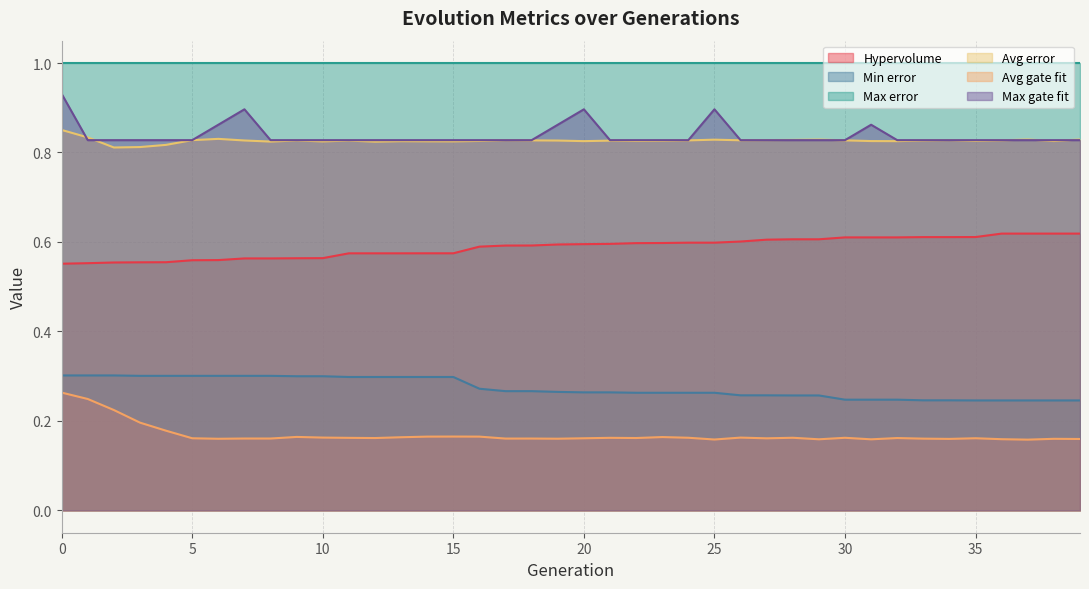

What is the greatest value displayed?

1.0